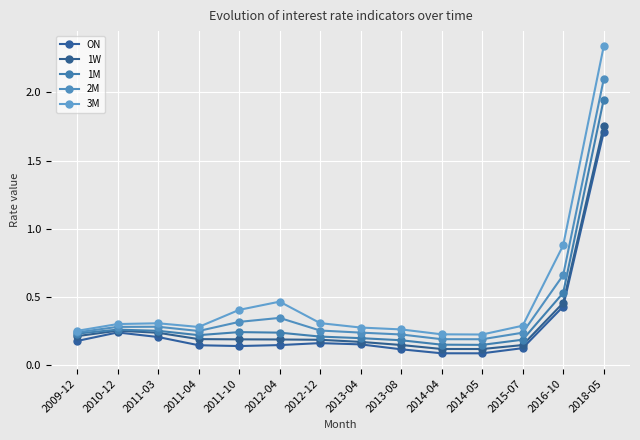

What is the minimum value for 1M?

0.2